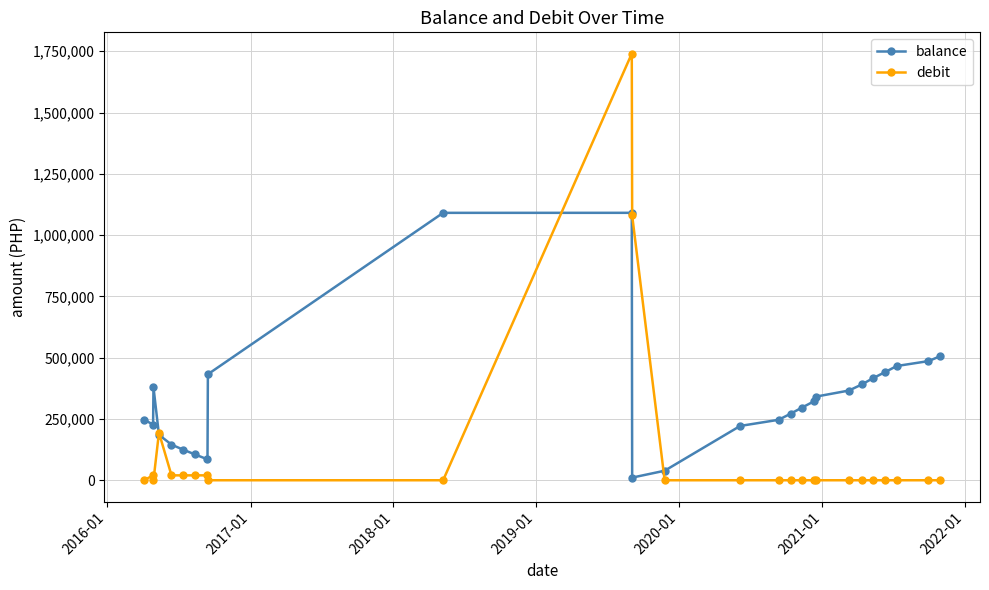

What is the lowest value of the balance series?

10821.7